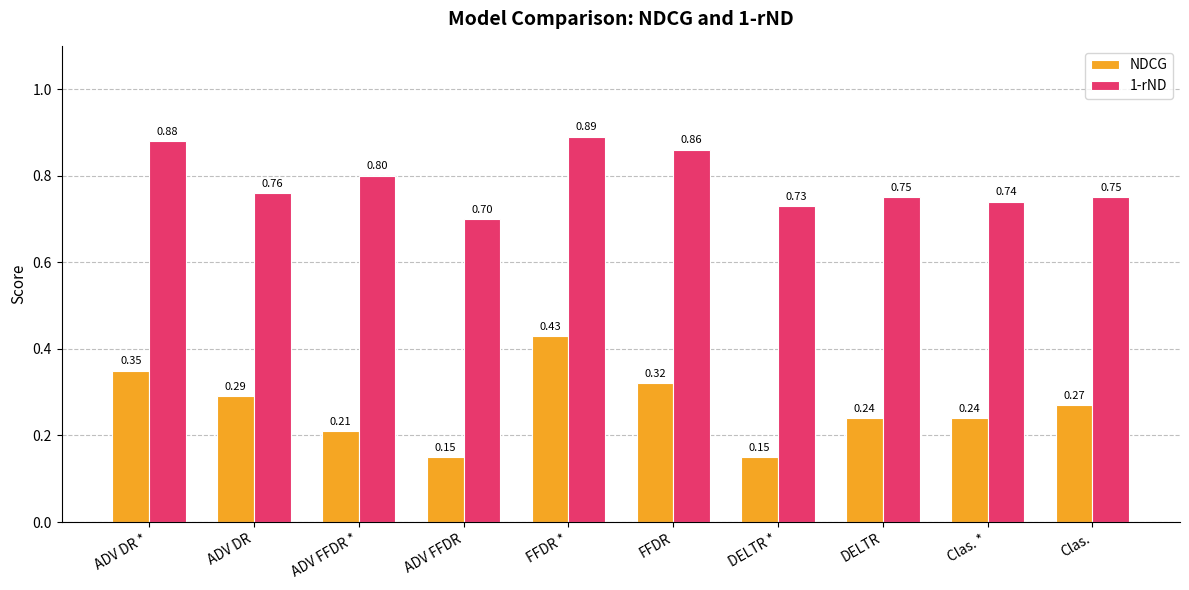

At which label does 1-rND reach its peak?

FFDR *